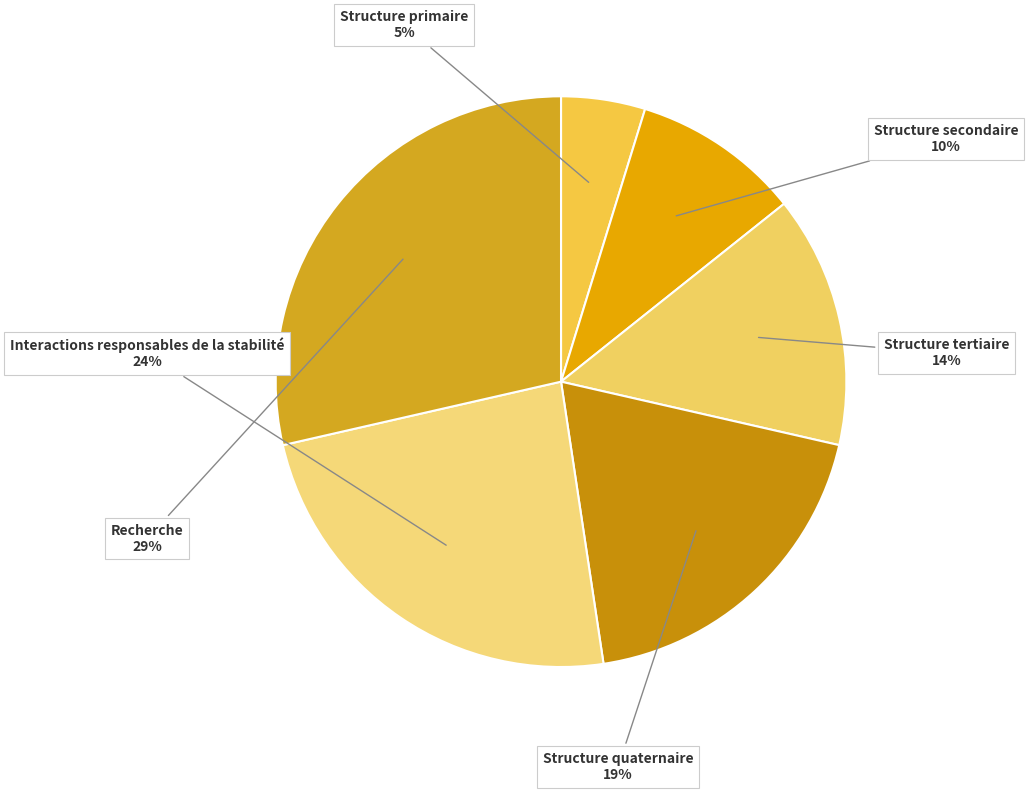

Which slice is the largest?

Recherche